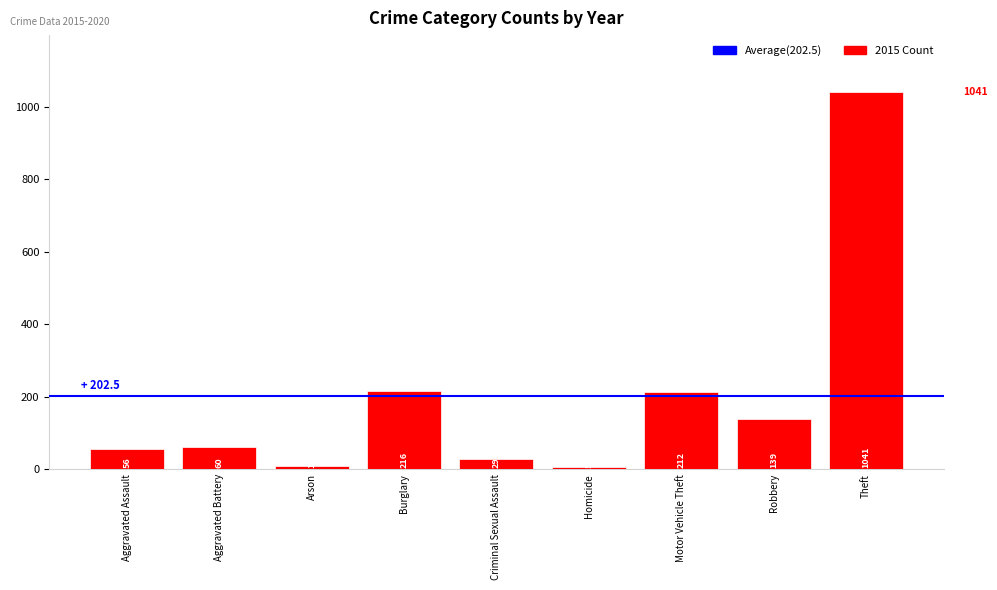

What position from the left is Motor Vehicle Theft?

7